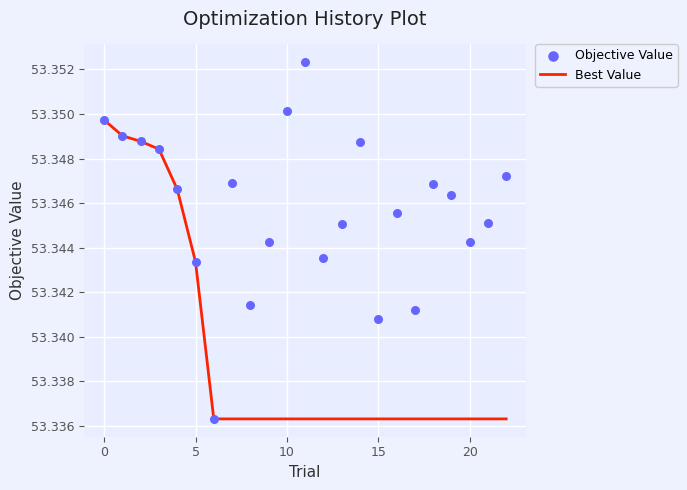

Is the value of Objective Value at 8 greater than the value of Best Value at 17?

Yes